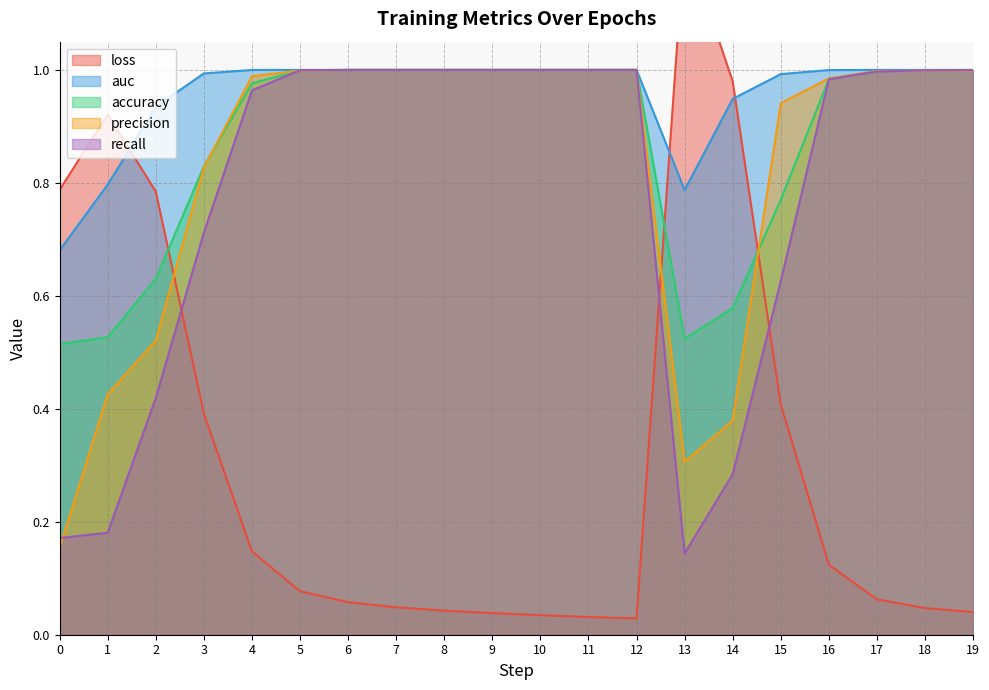

How many interior local valleys does the recall series have?

1